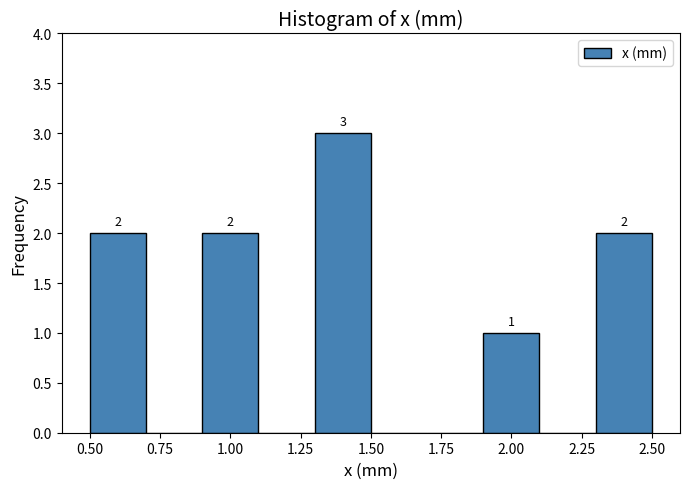

Which range on the x-axis has the tallest bar?

1.3 to 1.5